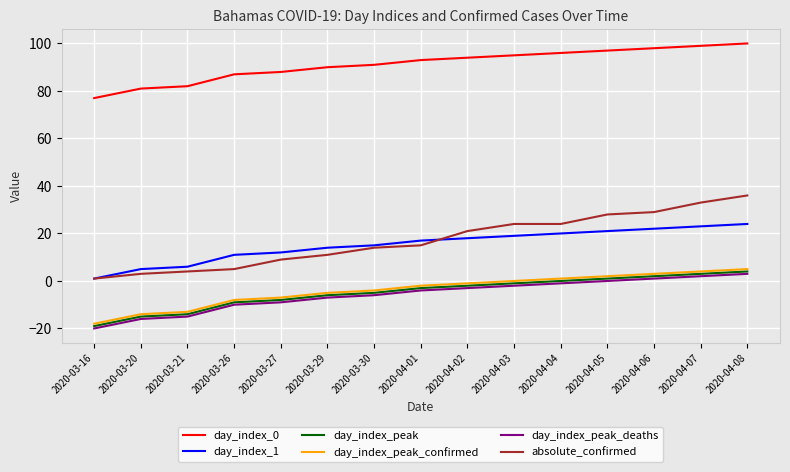

True or false: absolute_confirmed and day_index_peak intersect in this chart.

False